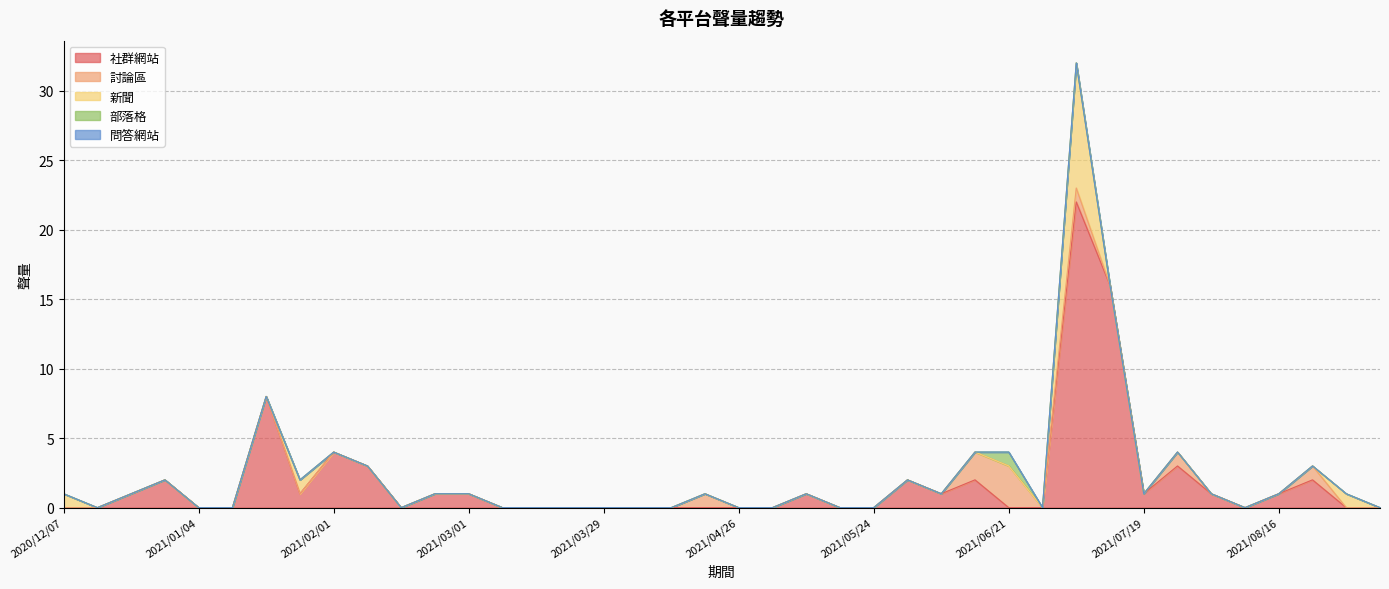

Count the 部落格 values in the range 0 to 1.

40